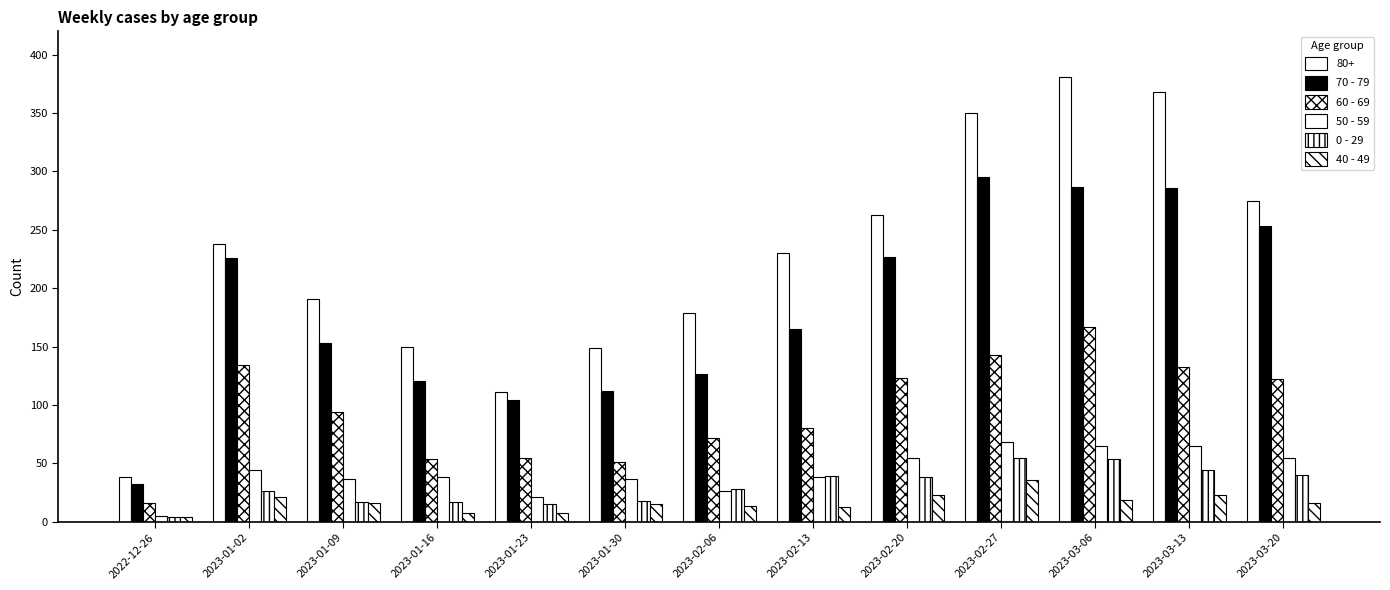

What is the average value of the 50 - 59 series?

43